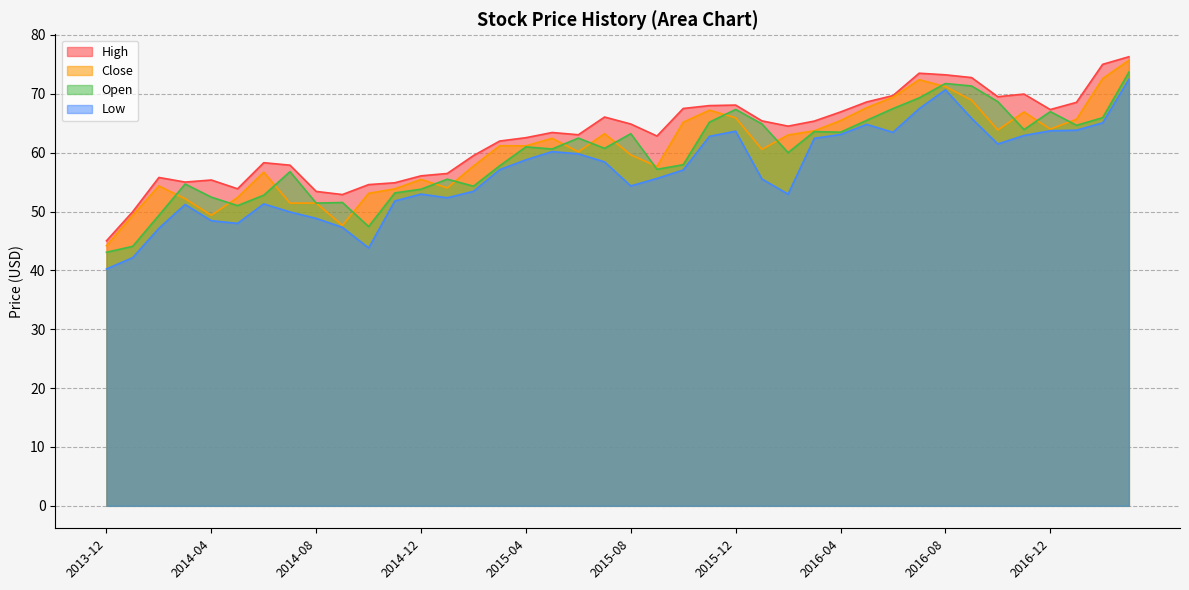

What is the label of the 13th point from the left?

2014-12